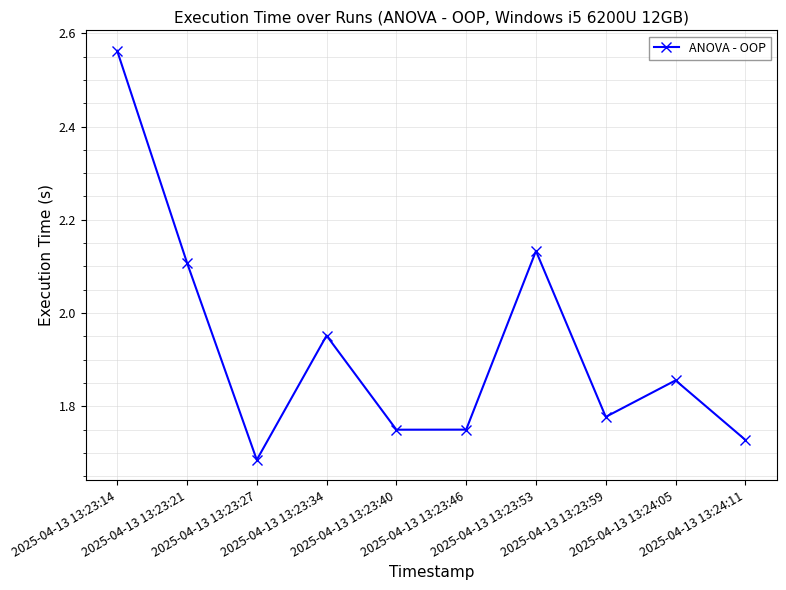

True or false: there are more than 2 points higher than both neighbors.

True